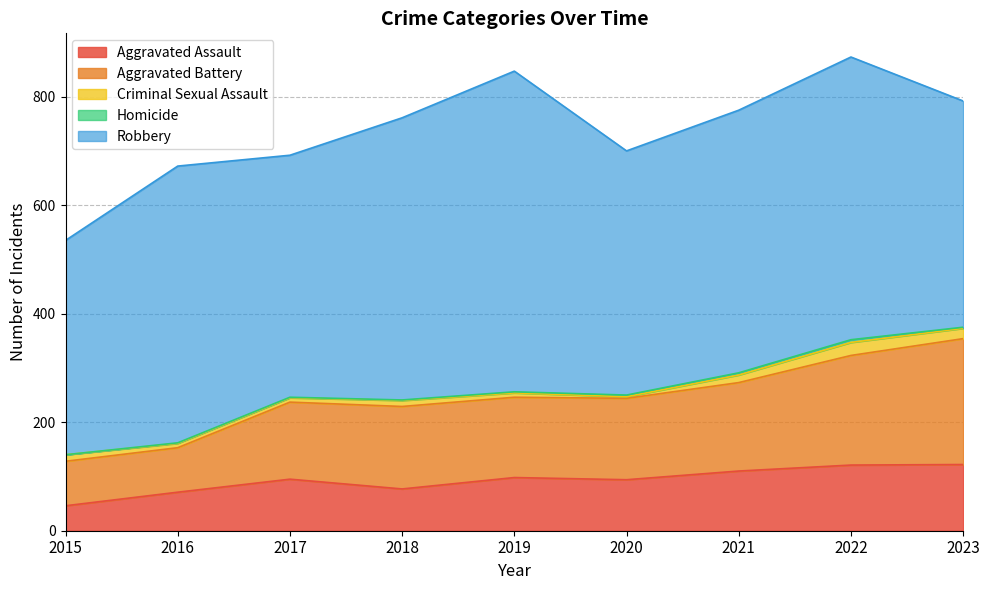

Does the chart display data point markers on the line(s)?

No